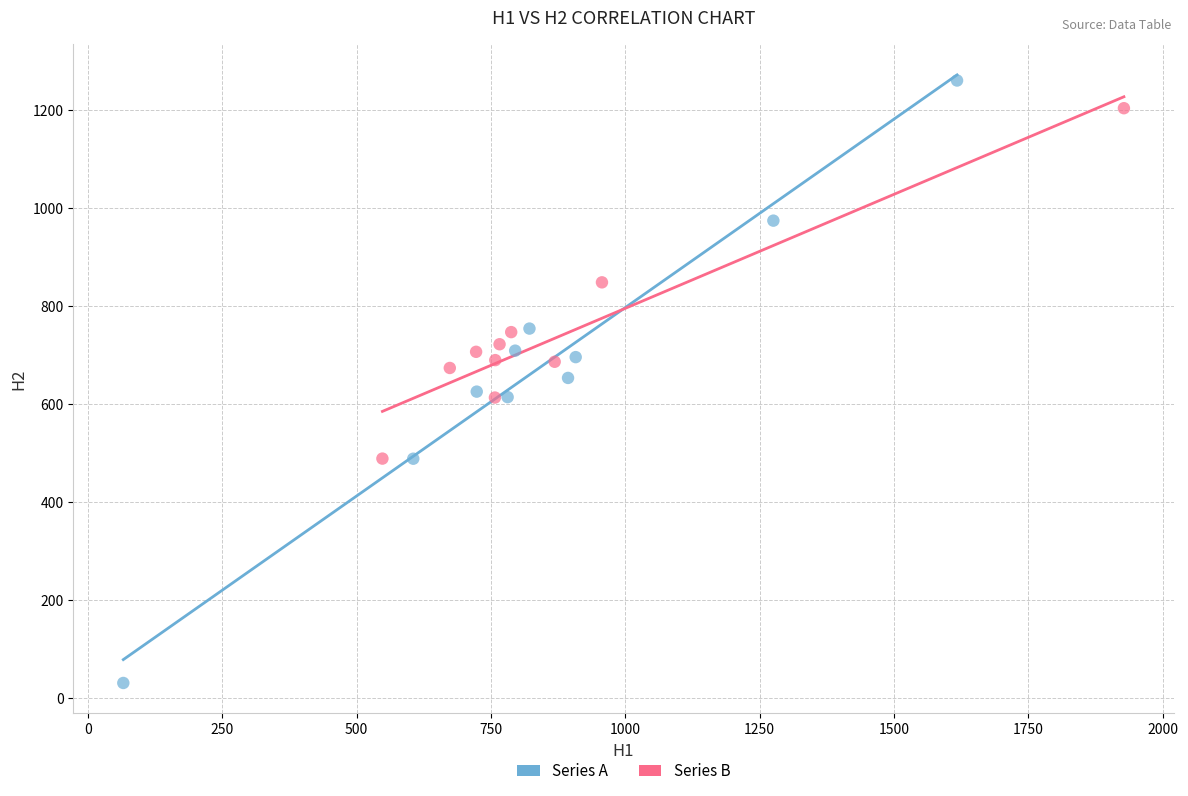

Which series has the widest spread of Y values?

Series A